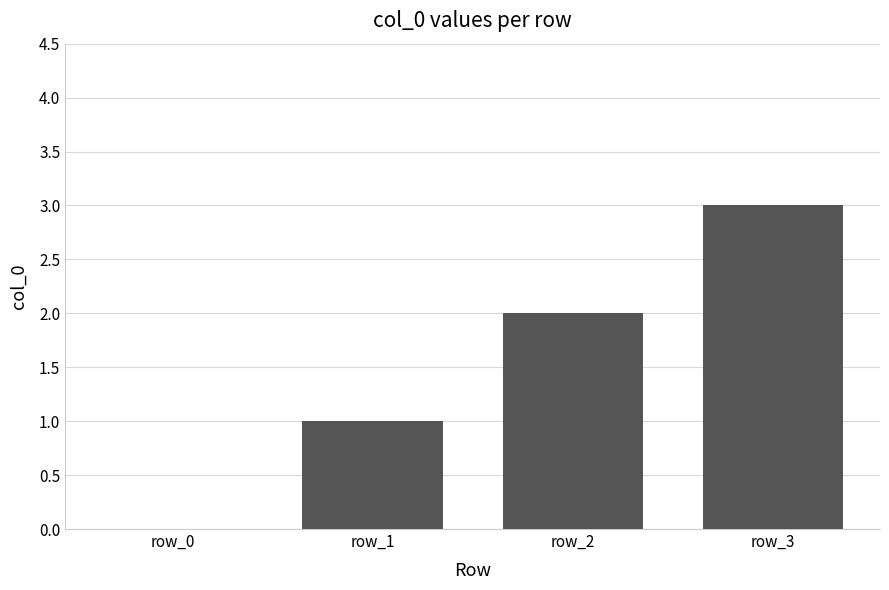

Reading left to right, list all the values displayed in this chart.

row_0=0	row_1=1	row_2=2	row_3=3